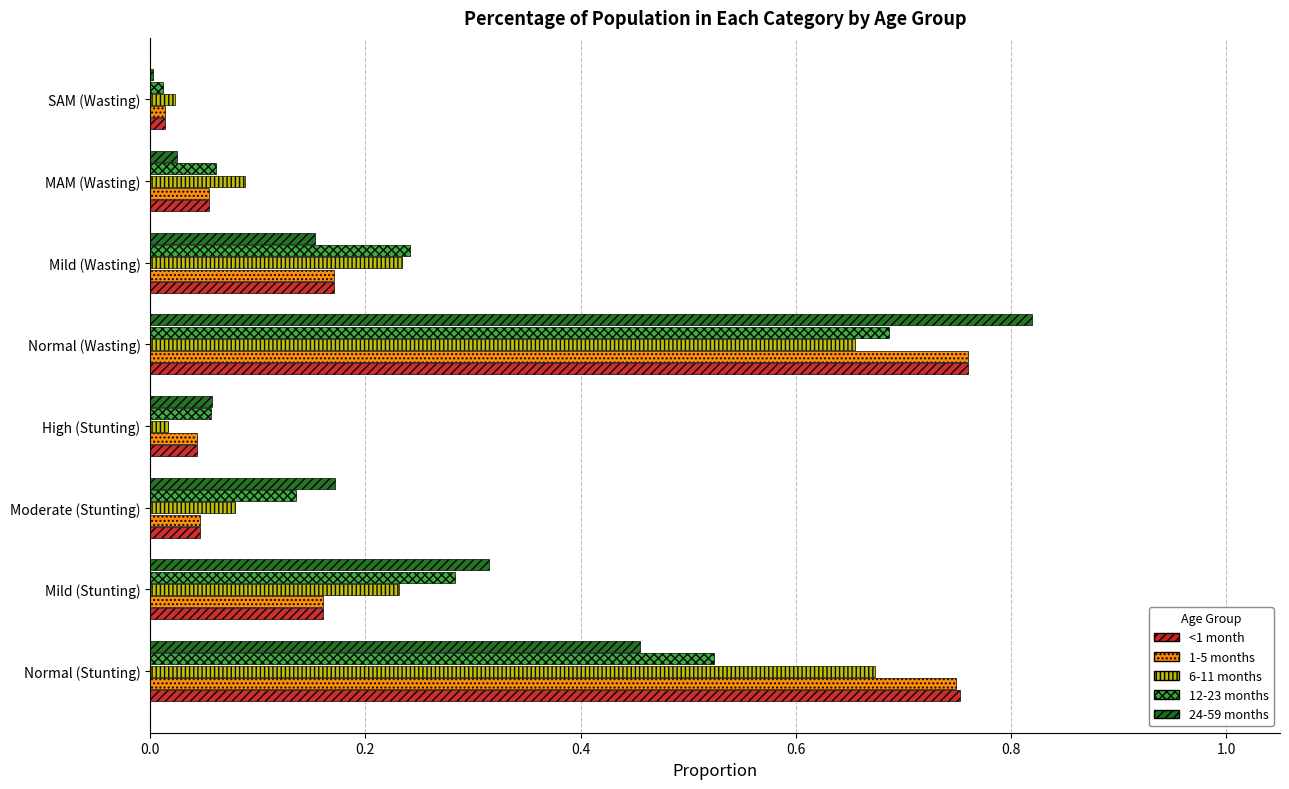

The 12-23 months series shows 0.0 at High (Stunting). True or false?

False